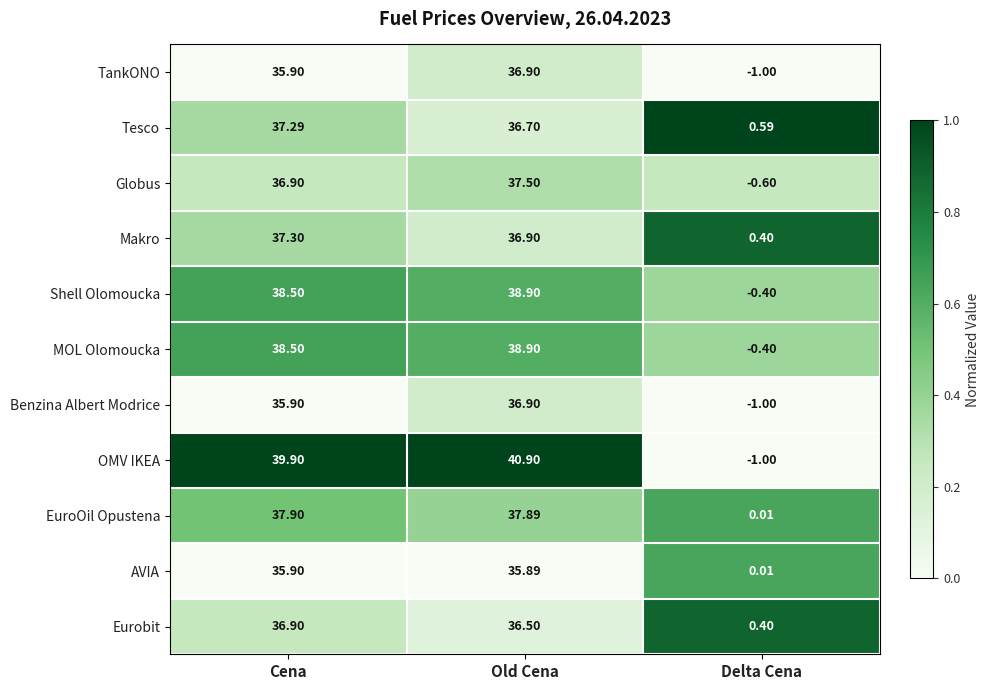

Which series has the largest total across all categories?

OMV IKEA